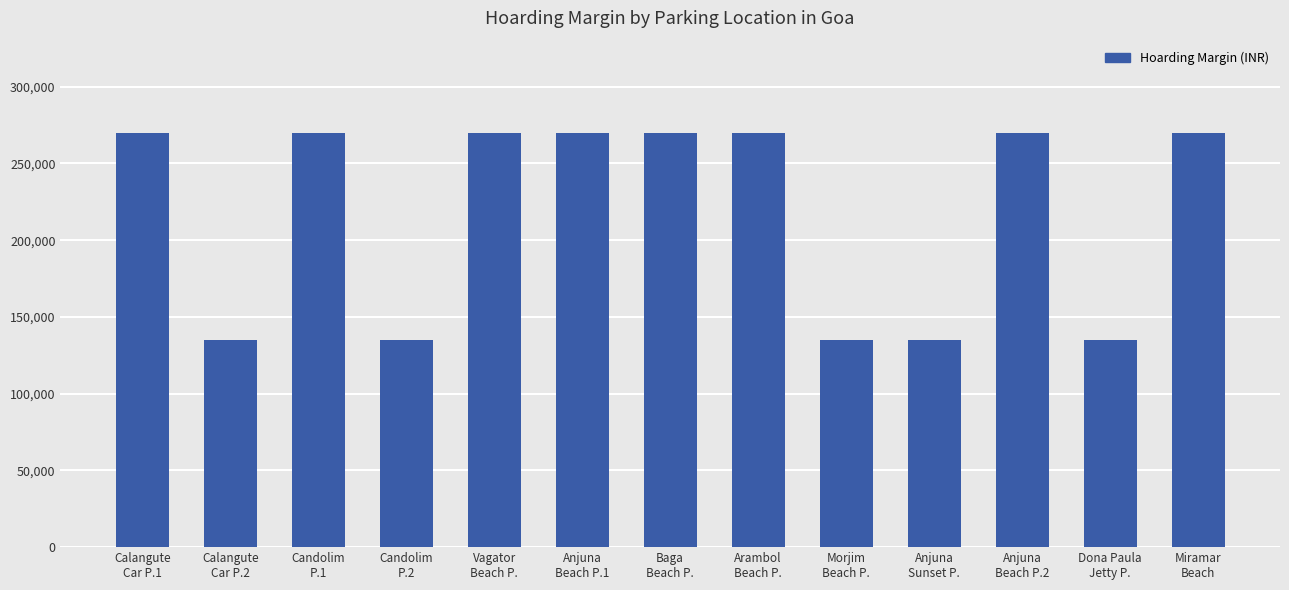

What is the label of the 7th bar from the right?

Baga
Beach P.